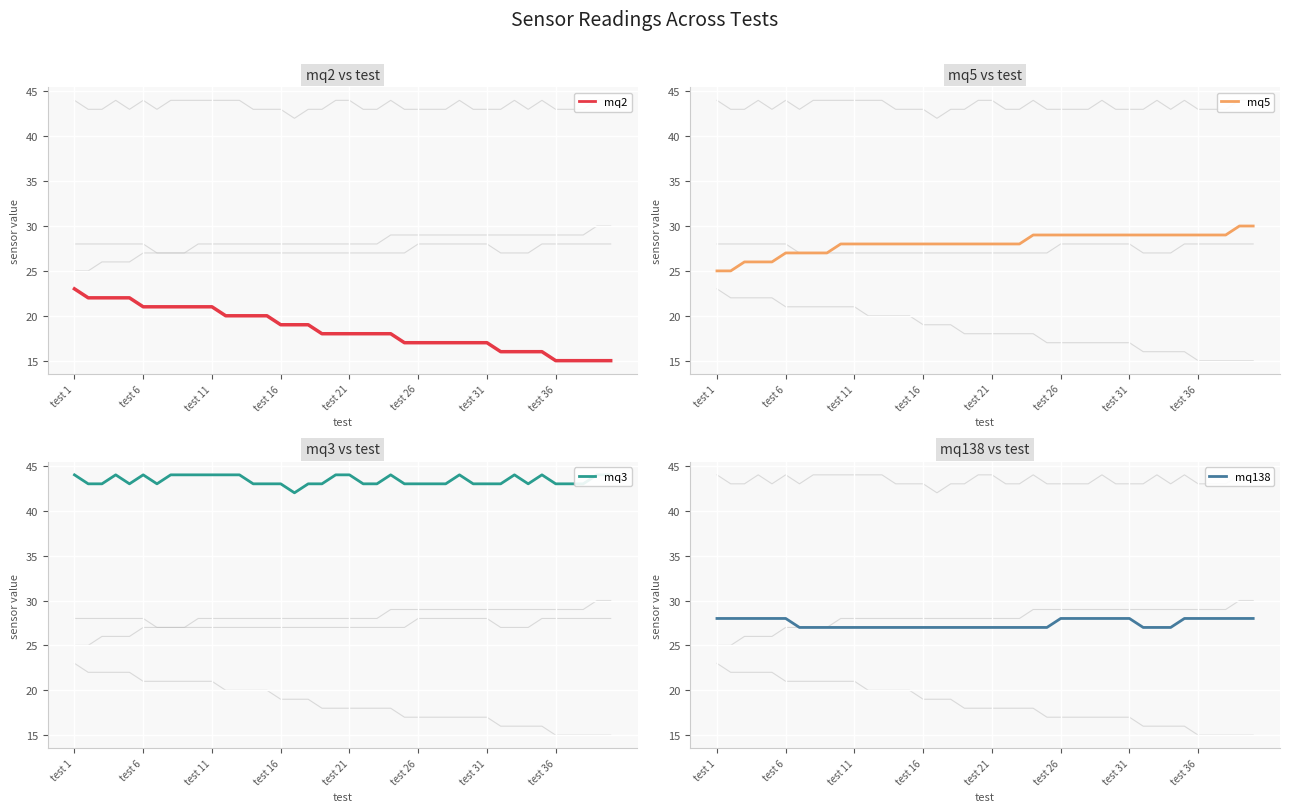

The value of mq3 at 17 is 43. True or false?

True